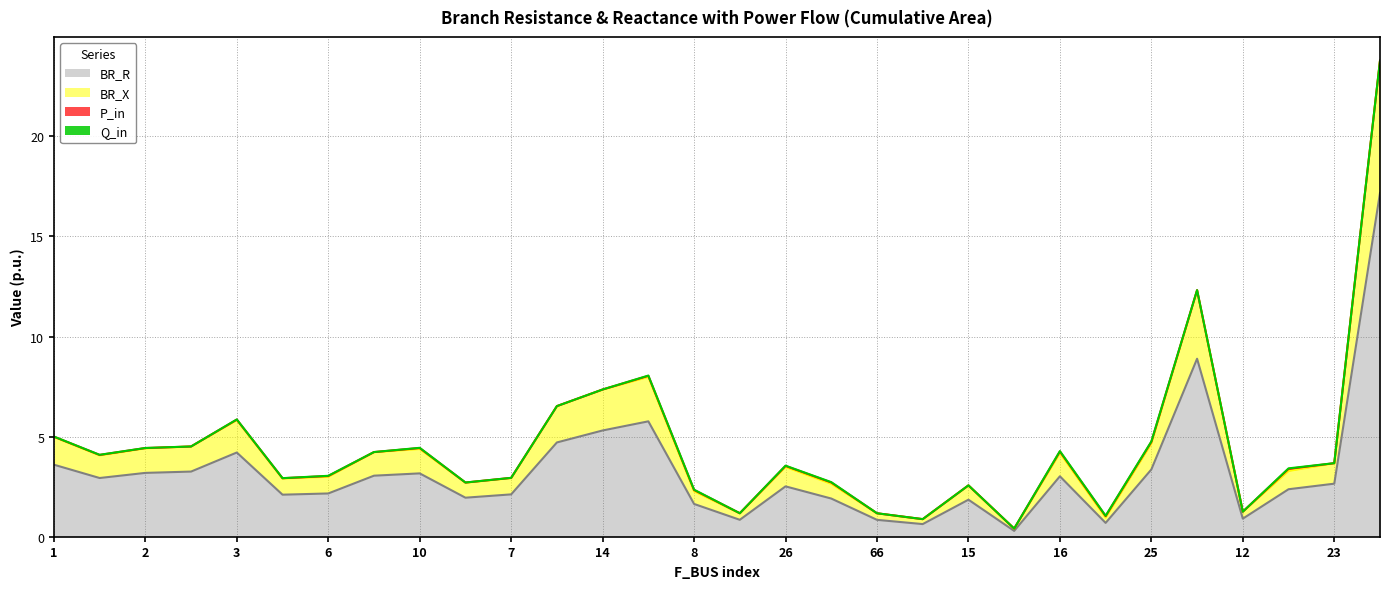

What is the maximum value for BR_R?

17.2